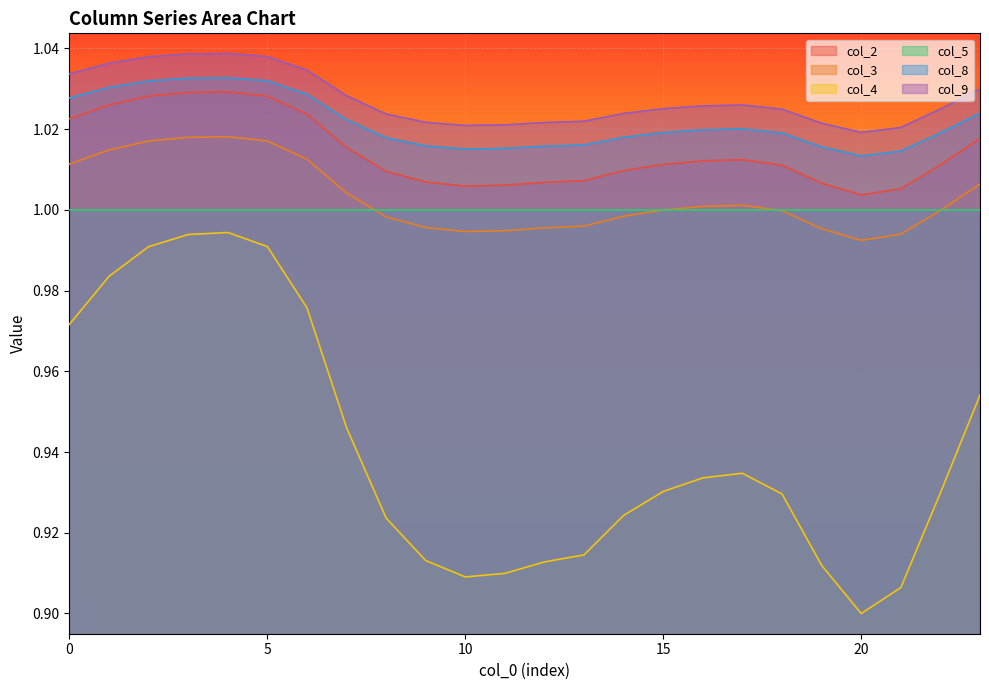

How many col_2 values are between 1 and 2?

24